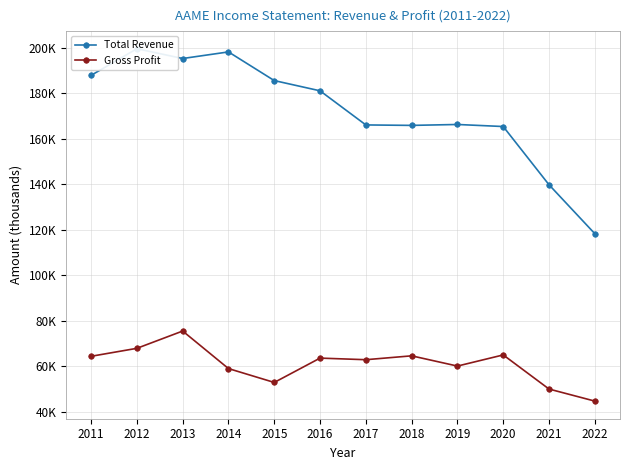

Which series has the largest range (max minus min)?

Total Revenue